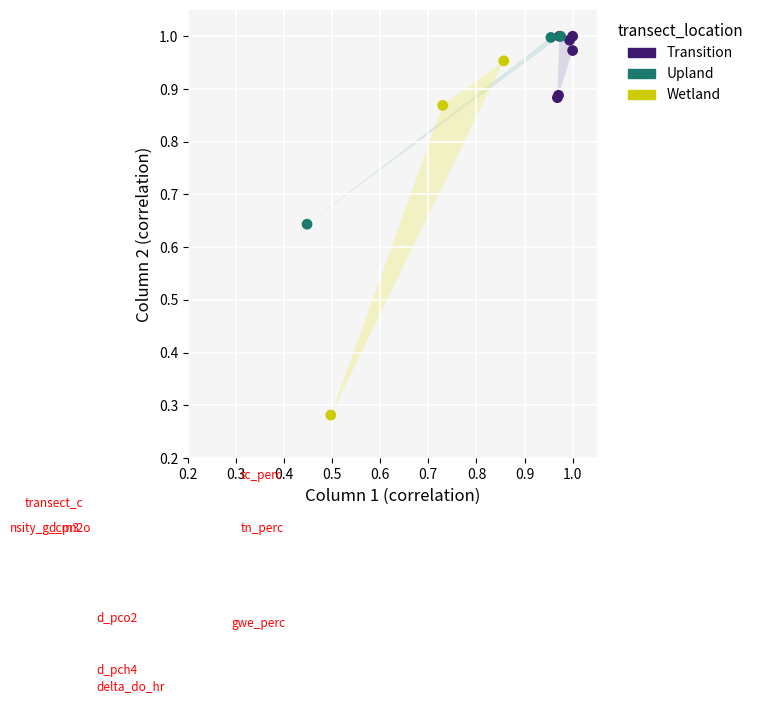

Which series contains the lowest Y value?

Wetland